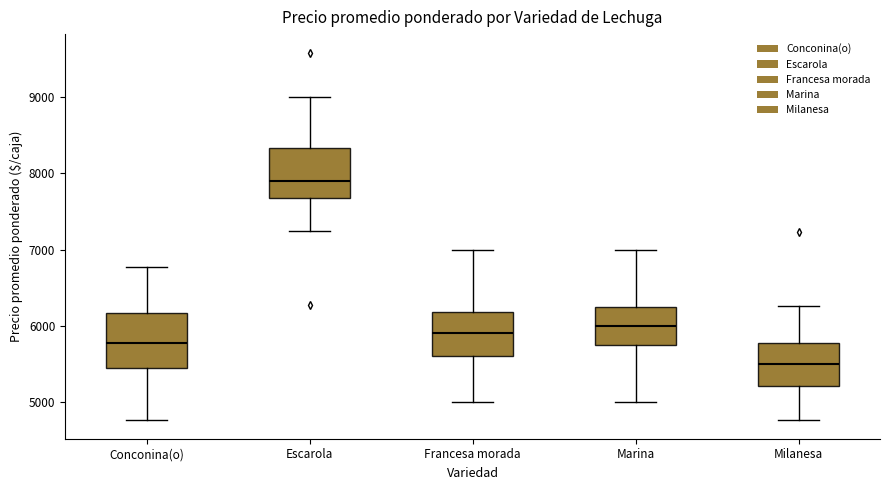

Which box has the lowest median line?

Milanesa